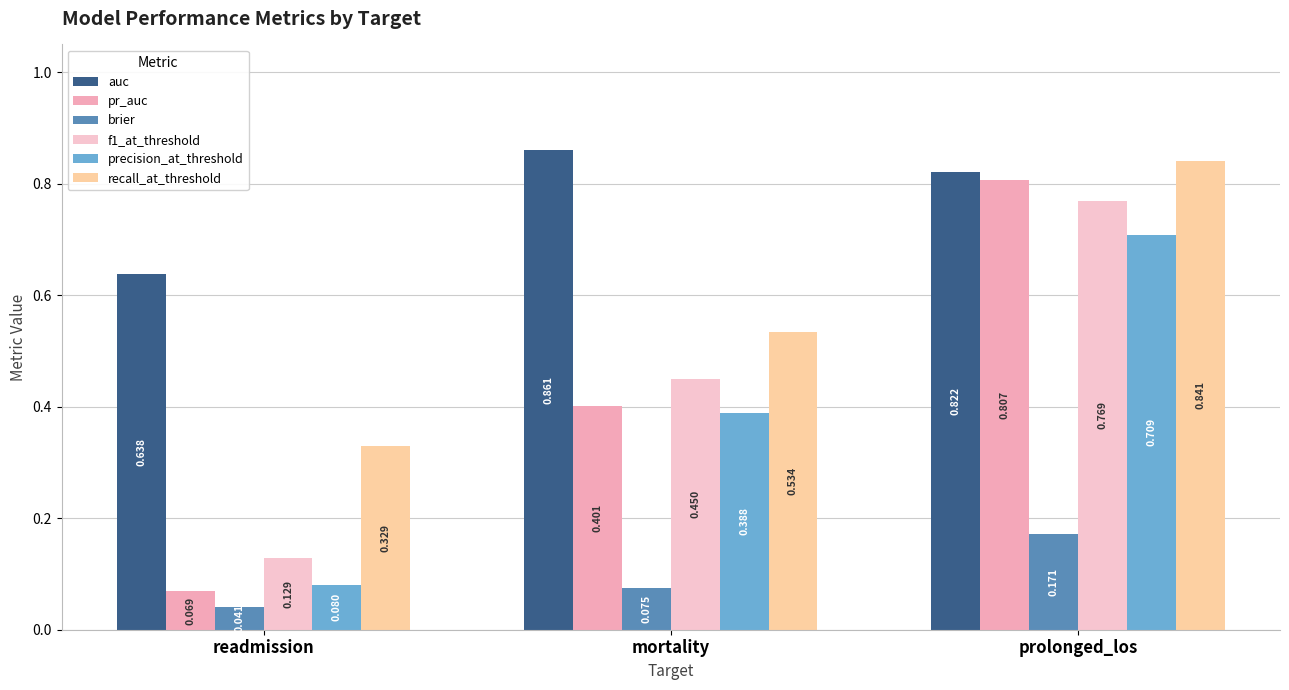

What is the label of the 3rd bar from the right?

readmission